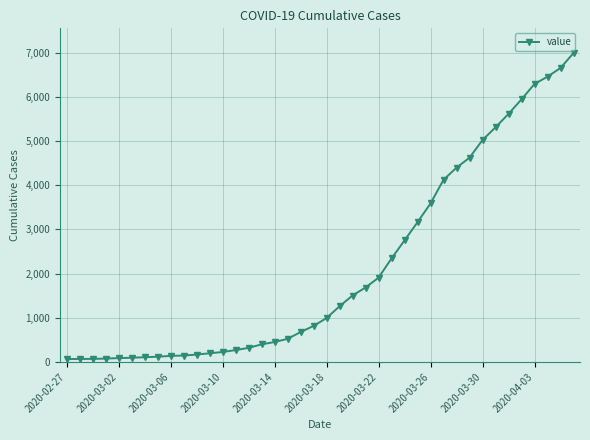

Is this an area chart (filled region under the line)?

No